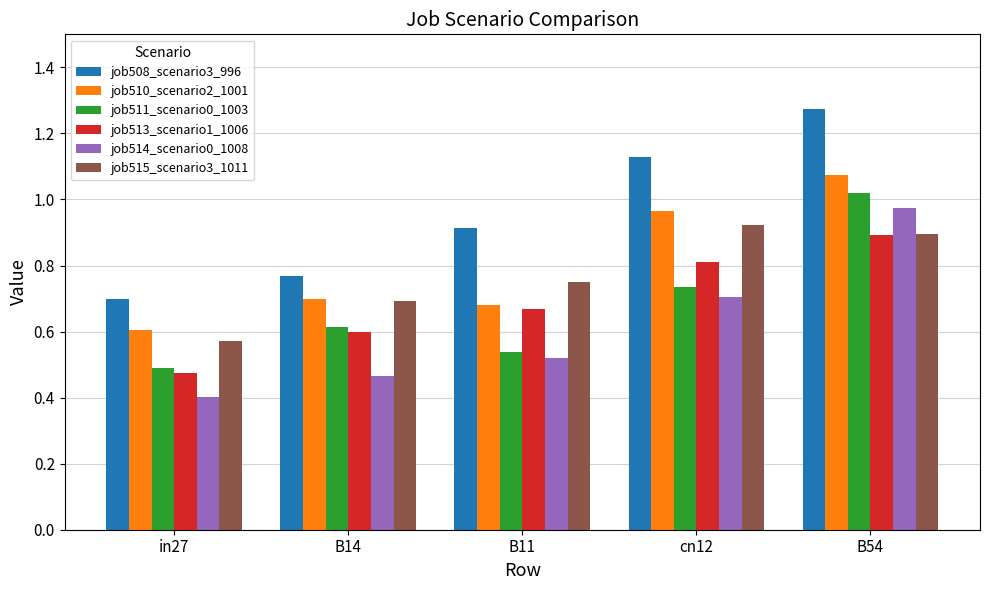

True or false: job515_scenario3_1011 has a value of 0.4 at B14.

False